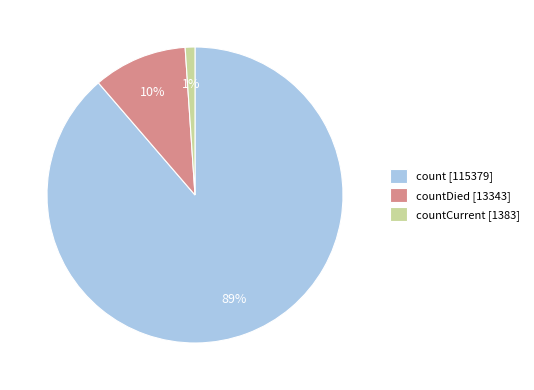

To the nearest percent, what is the difference between the largest and smallest slice percentages?

88%